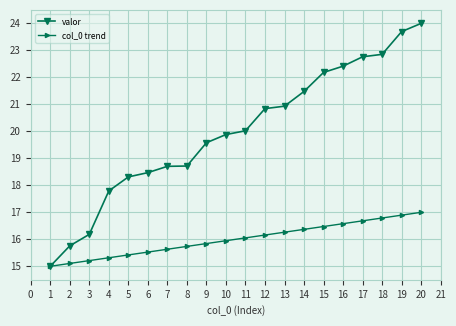

Which series changed the most between 12 and 16?

valor